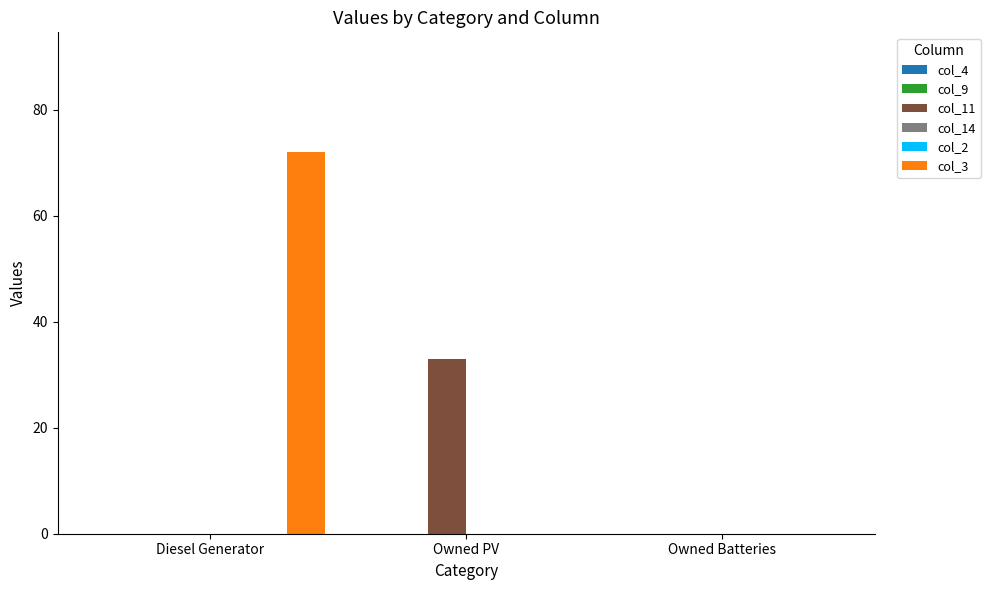

Reading right to left, extract all data points from this chart.

col_4: 0	0	0
col_9: 0	0	0
col_11: 0	33	0
col_14: 0	0	0
col_2: 0	0	0
col_3: 0	0	72